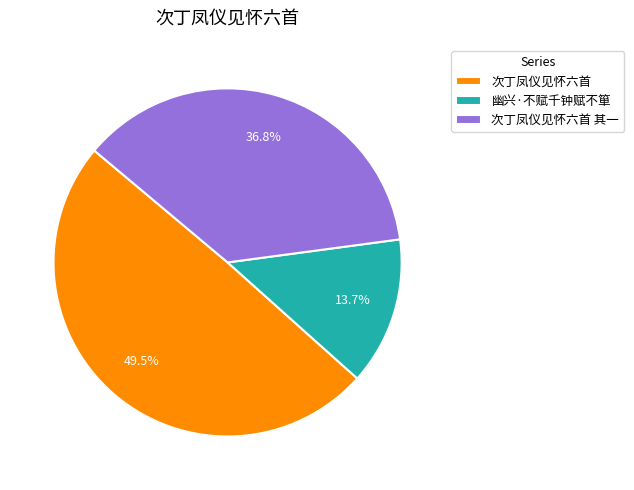

Which slice is the smallest?

幽兴·不赋千钟赋不箪